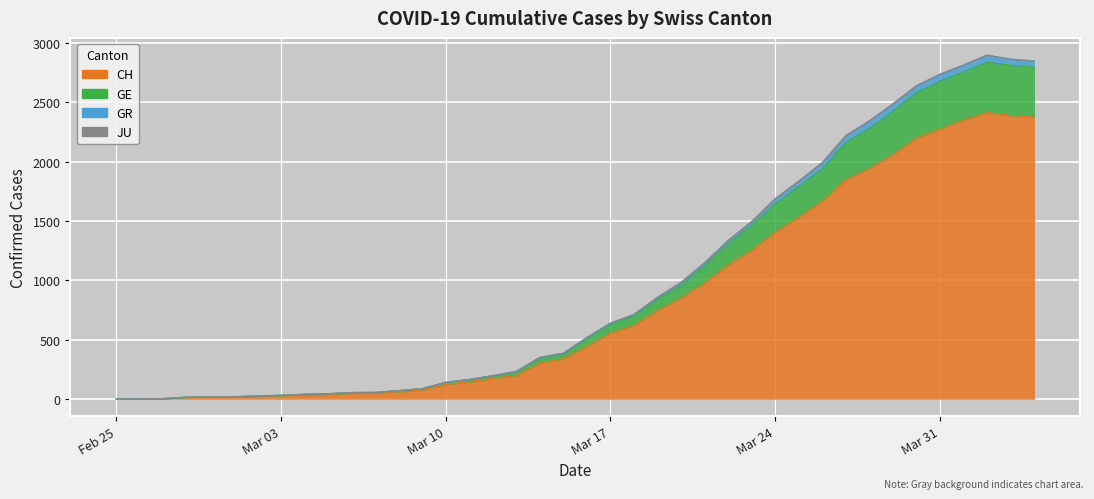

True or false: GR has more than 2 points higher than both neighbors.

False